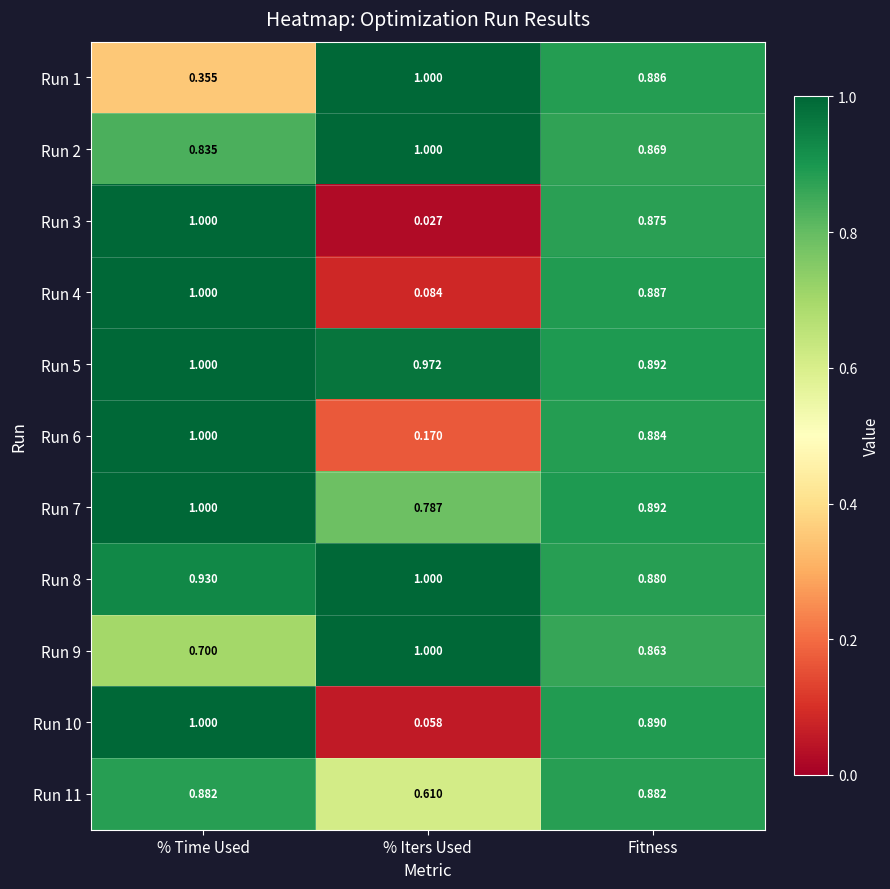

At which label is Run 4 closest to 0?

% Iters Used